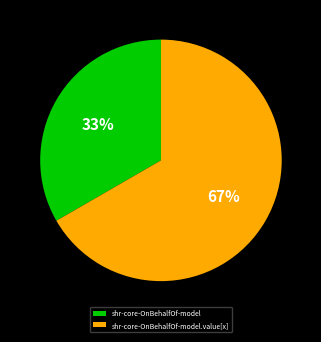

How many slices are in this pie chart?

2